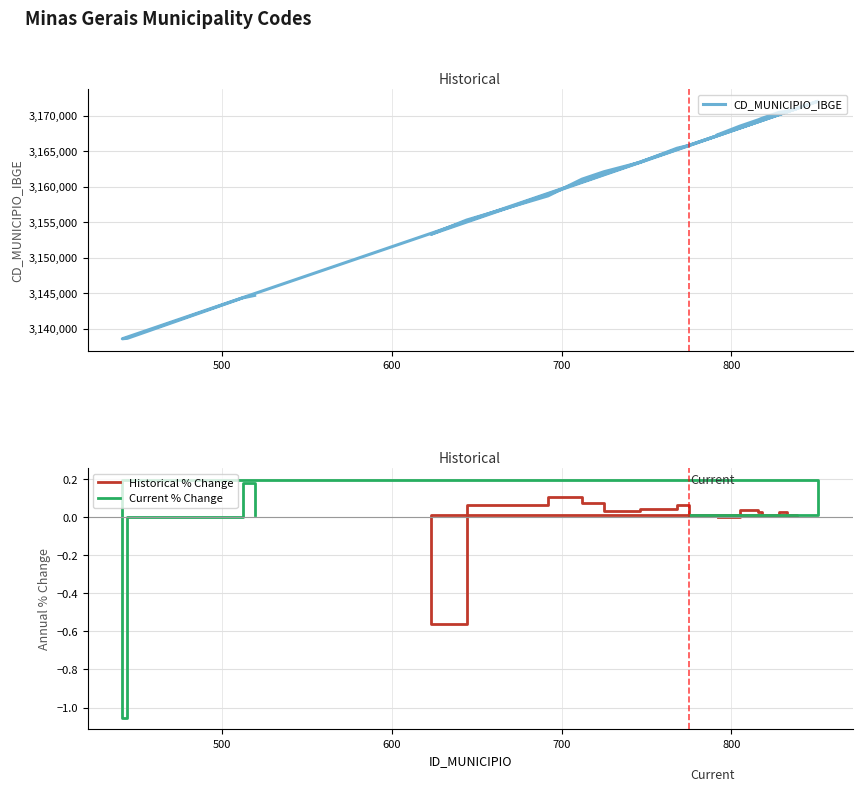

What is the difference between the maximum and minimum values?

33395